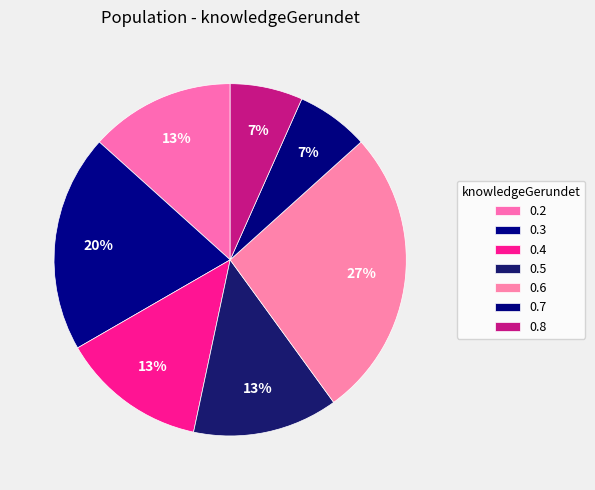

Does 0.5 represent more than half of the total?

No